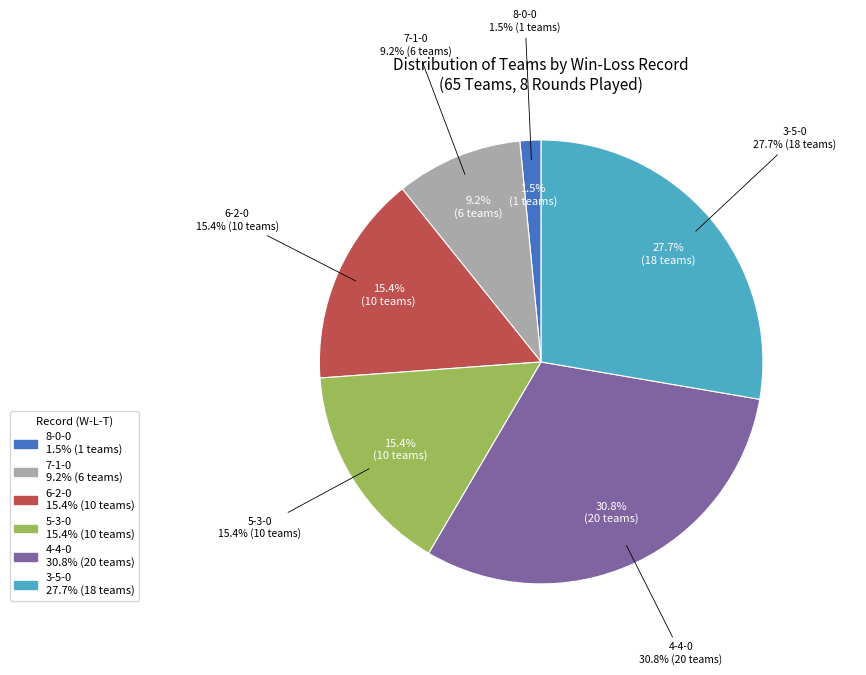

Does any single category account for the majority?

No